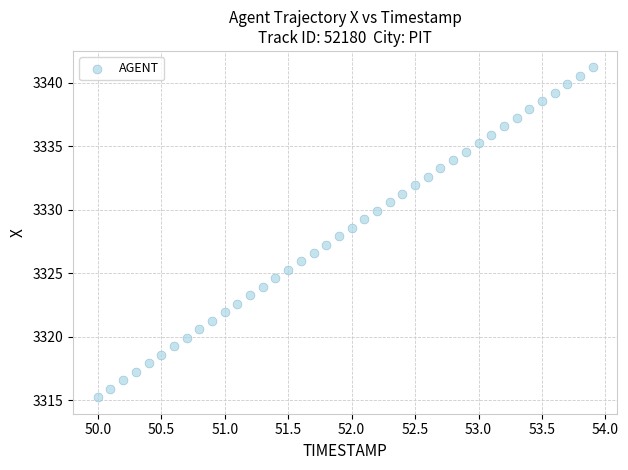

What is the range of X values (max minus min)?

3.9